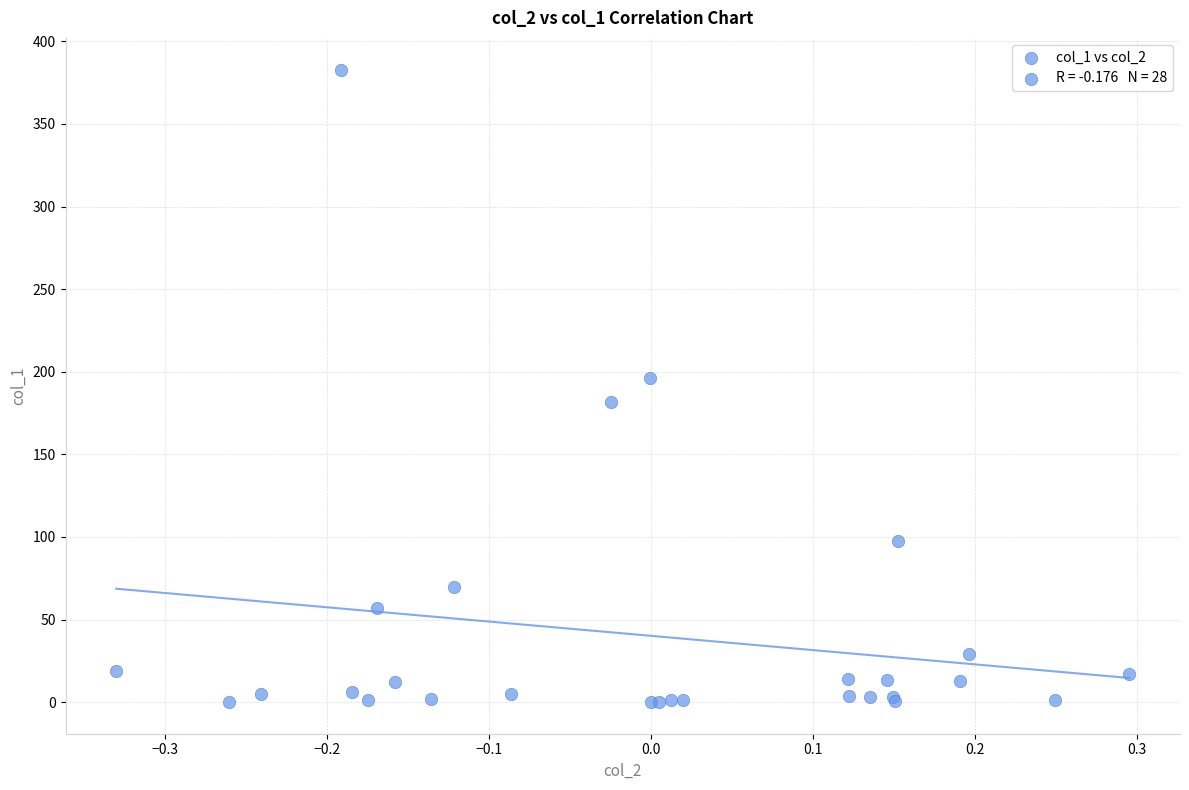

What Y value in the scatter plot is closest to 191?

196.3